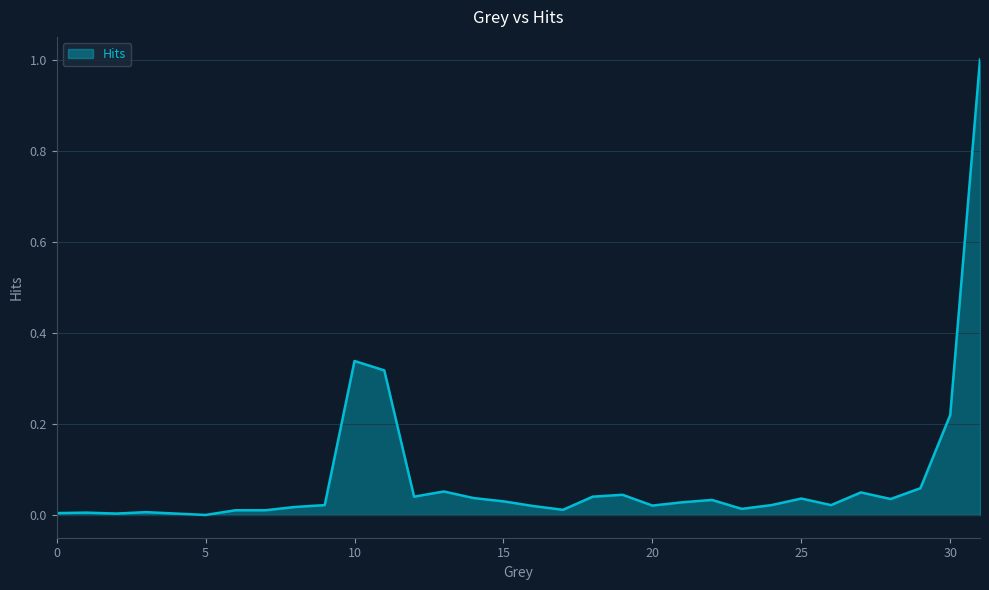

What is the maximum value shown in the chart?

1.0